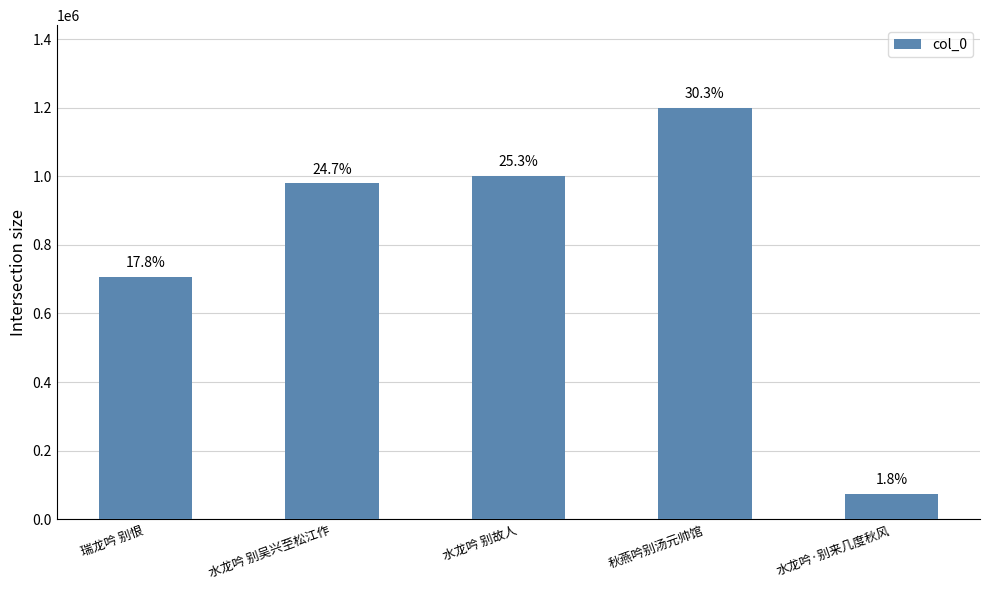

True or false: the data shows 1591423 at 秋燕吟别汤元帅馆.

False